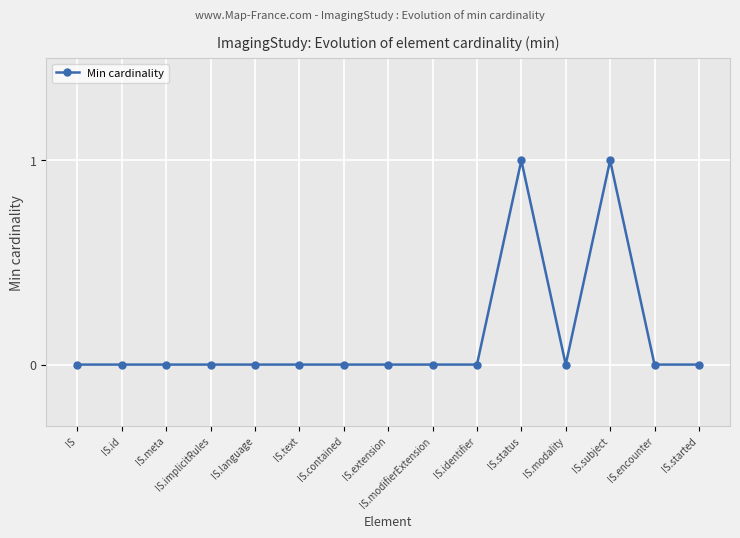

Reading right to left, list all the values displayed in this chart.

IS.started=0	IS.encounter=0	IS.subject=1	IS.modality=0	IS.status=1	IS.identifier=0	IS.modifierExtension=0	IS.extension=0	IS.contained=0	IS.text=0	IS.language=0	IS.implicitRules=0	IS.meta=0	IS.id=0	IS=0